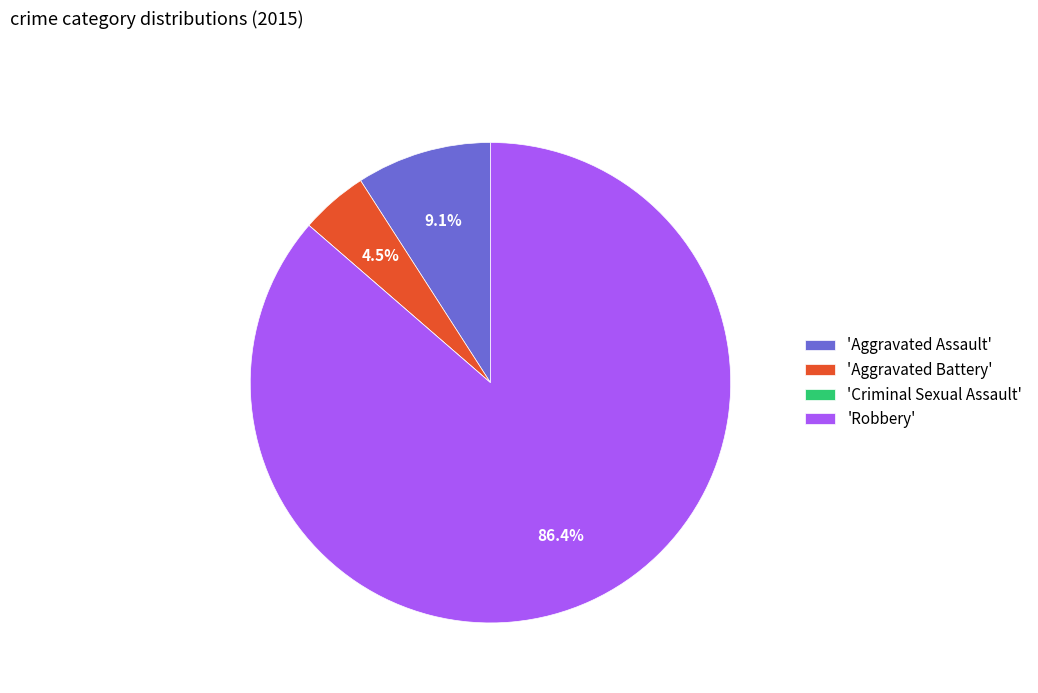

Between 'Aggravated Assault' and 'Robbery', which is larger?

'Robbery'